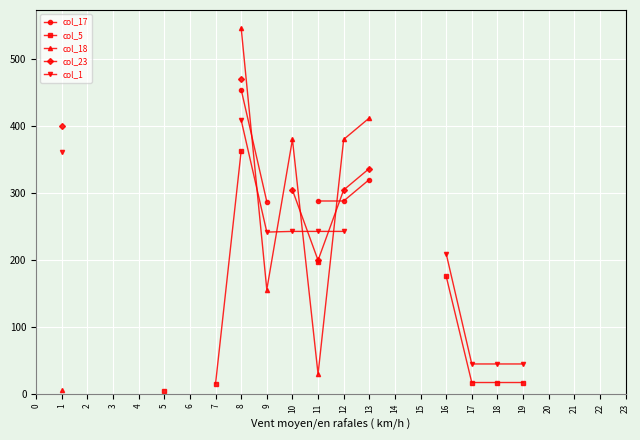

True or false: col_23 has a value of 470.3 at 8.

True